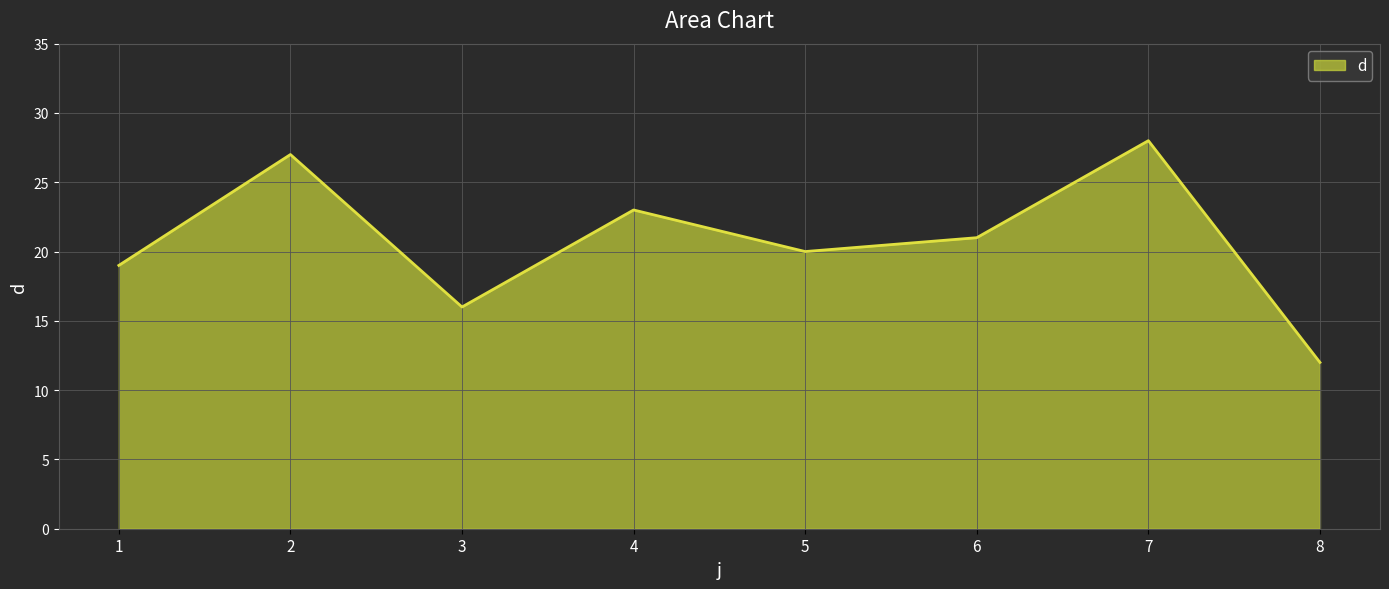

What is the difference between the maximum and minimum values?

16